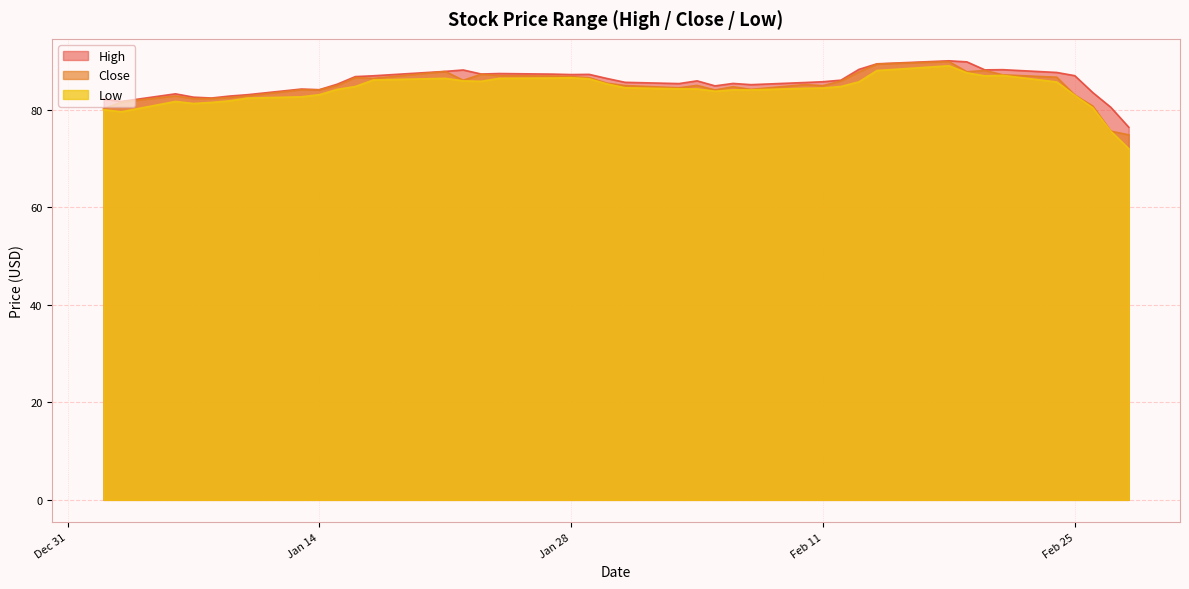

Which series has the largest range (max minus min)?

Low